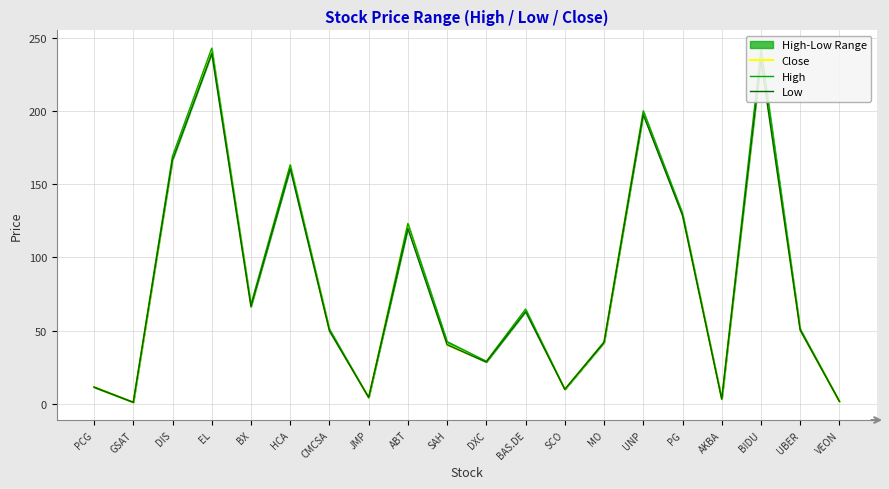

Which label corresponds to the smallest value in the chart?

GSAT